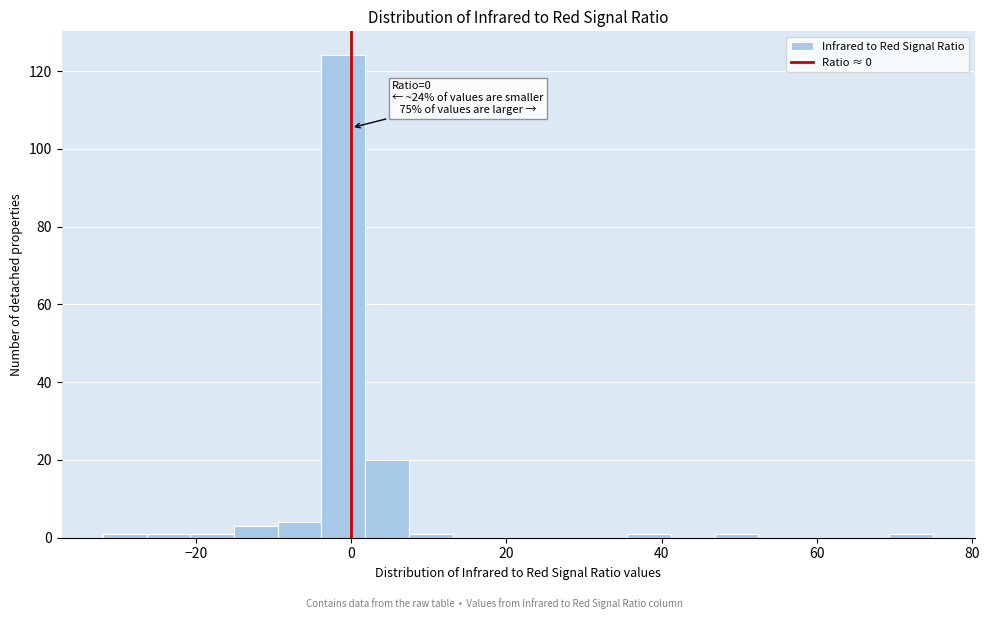

Read against the x-axis, roughly where is the centre of the tallest bar?

-2